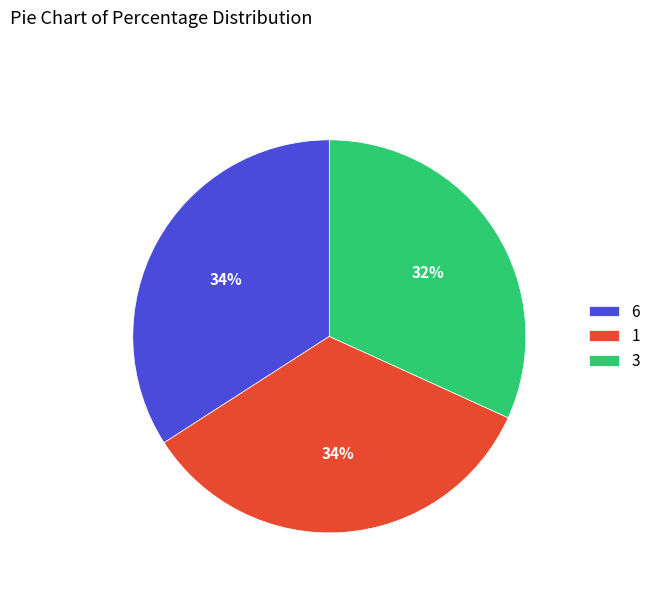

What is the ratio of the value at 1 to the value at 6?

1.0